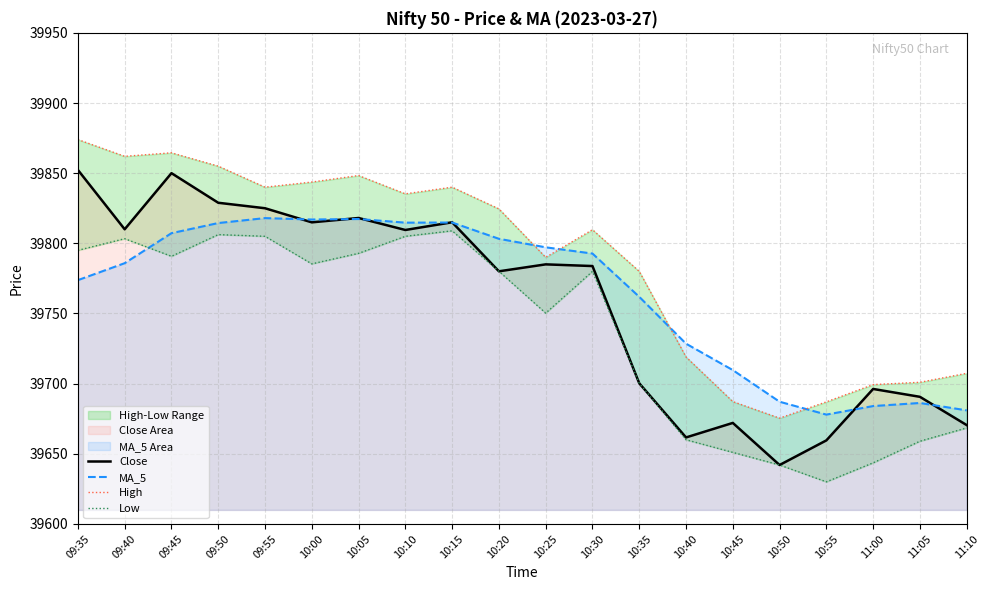

Rank the series by their maximum value, from highest to lowest.

High, Close, MA_5, Low